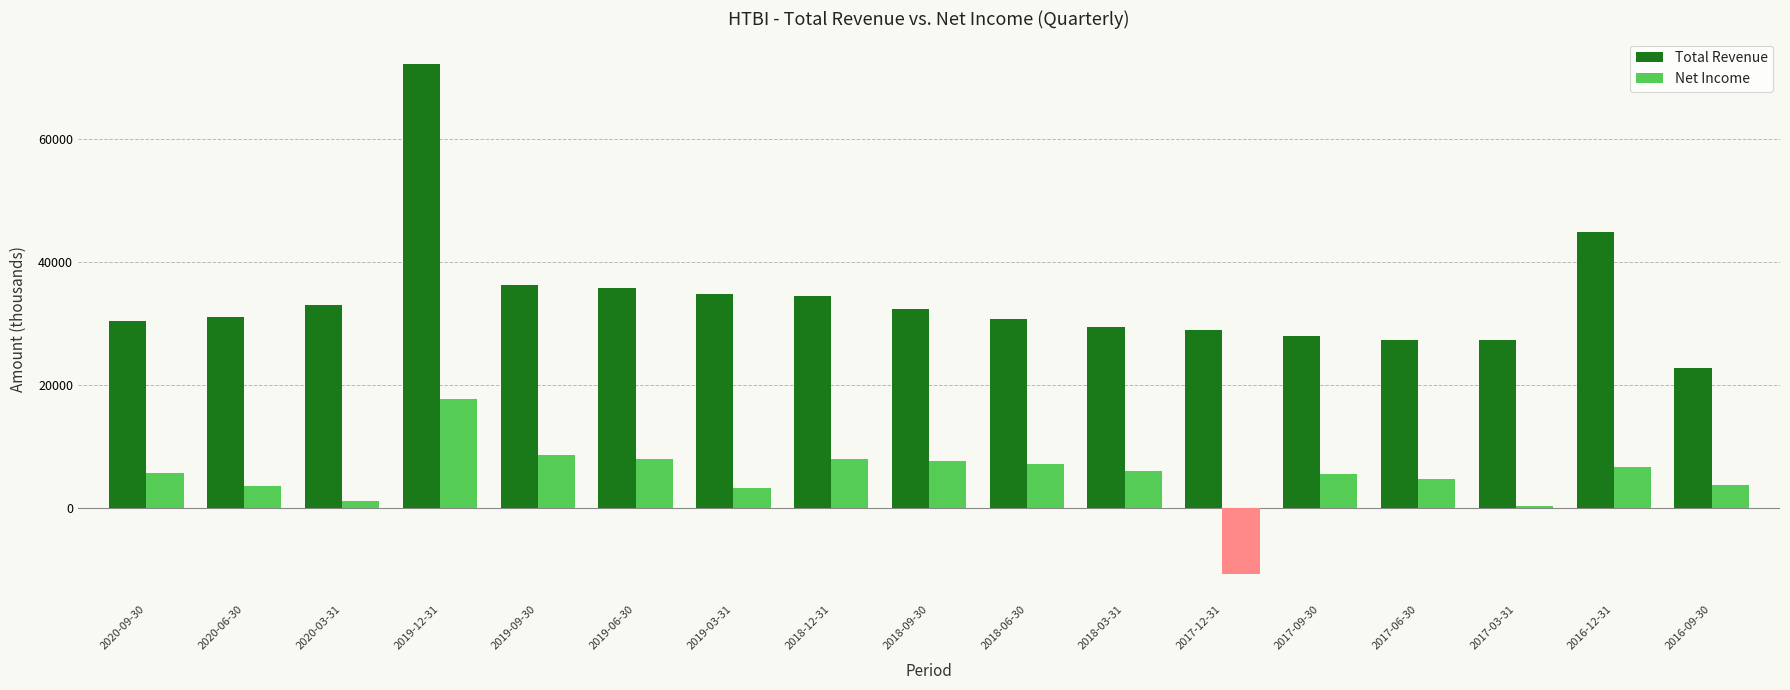

How many categories are shown in the chart?

17